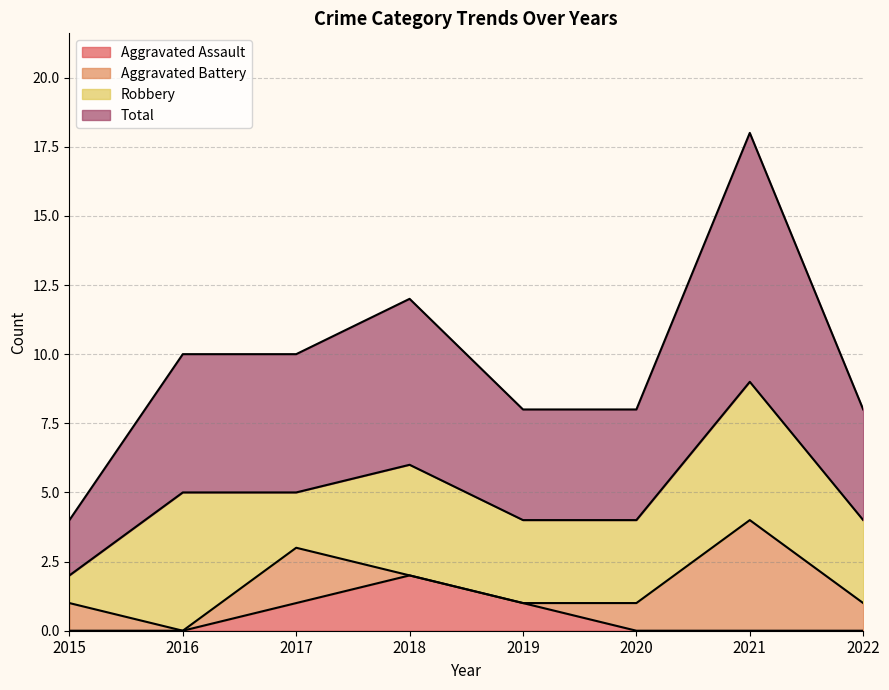

Between 2015 and 2019, which series saw the biggest shift?

Total